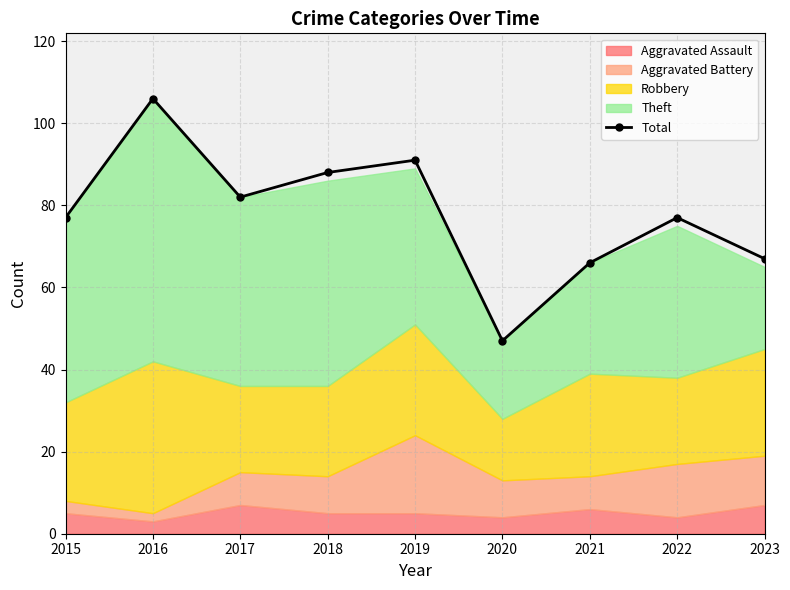

True or false: the data has more than 2 interior local peaks.

True